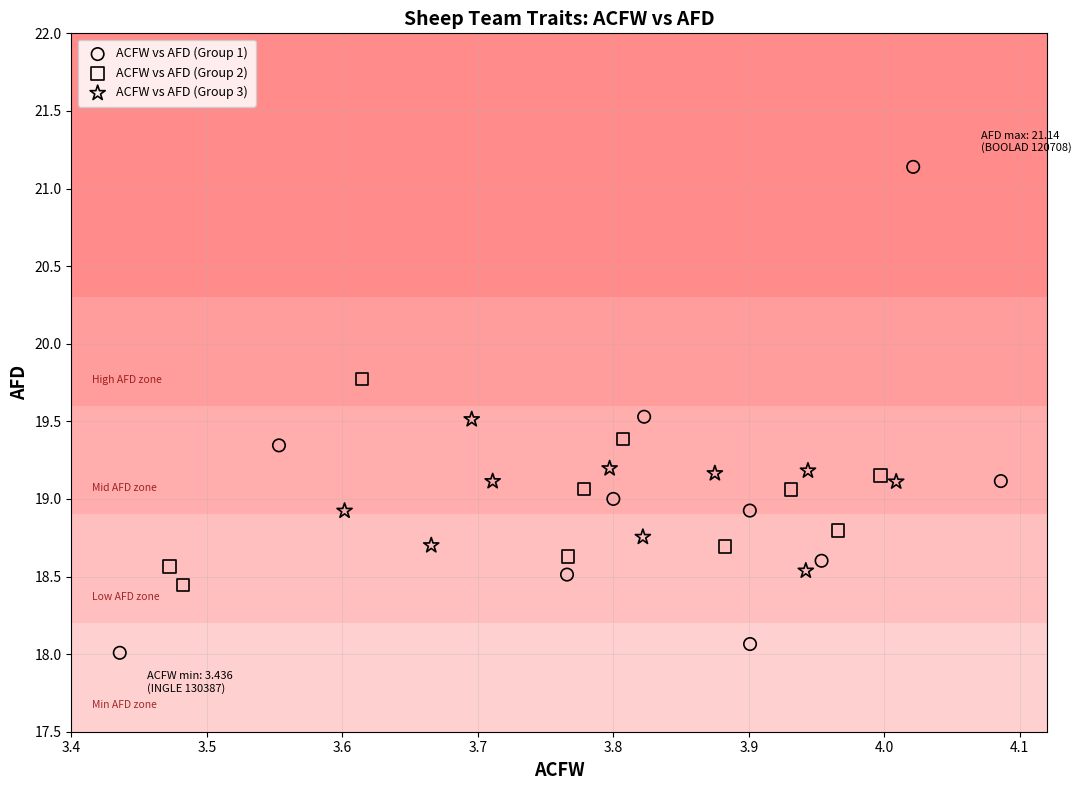

Which series contains the highest Y value?

ACFW vs AFD (Group 1)